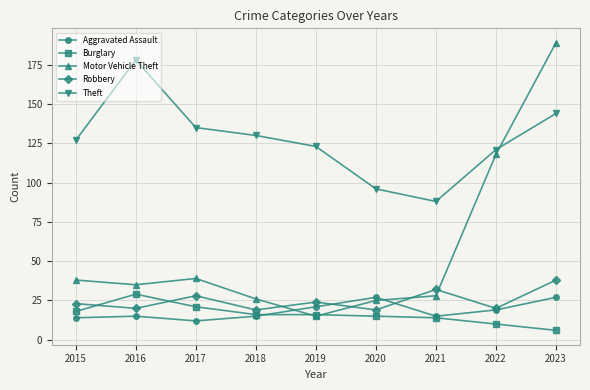

Rank the series at 2017 from lowest to highest value.

Aggravated Assault, Burglary, Robbery, Motor Vehicle Theft, Theft